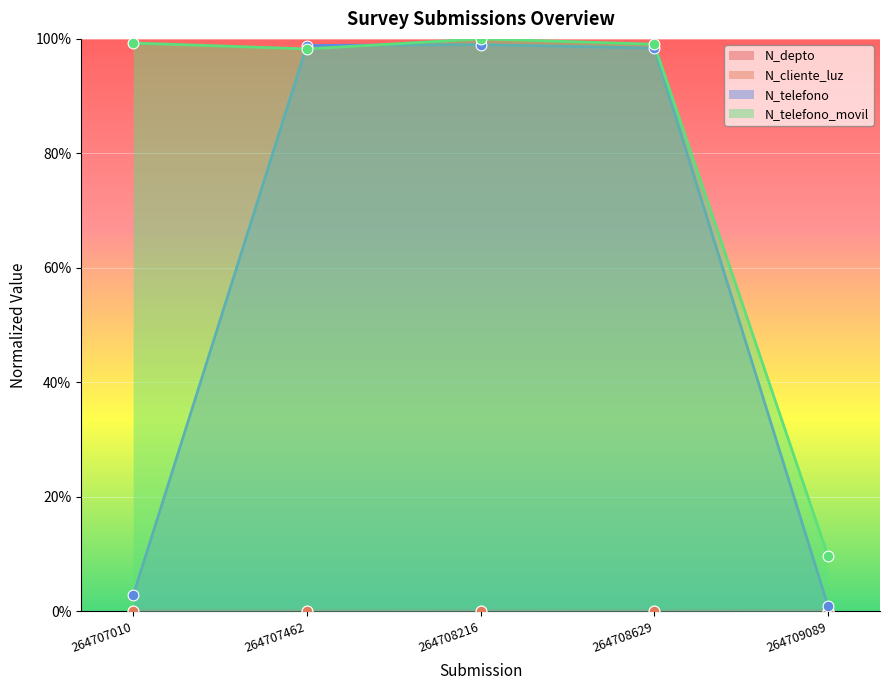

Which series has the widest spread of Y values?

N_telefono